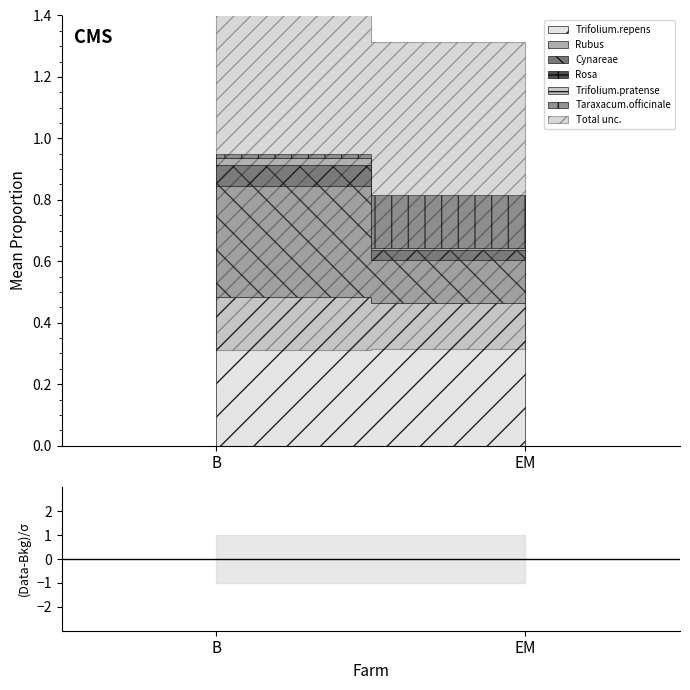

What are all the series names shown in the legend?

Trifolium.repens, Rubus, Cynareae, Rosa, Trifolium.pratense, Taraxacum.officinale